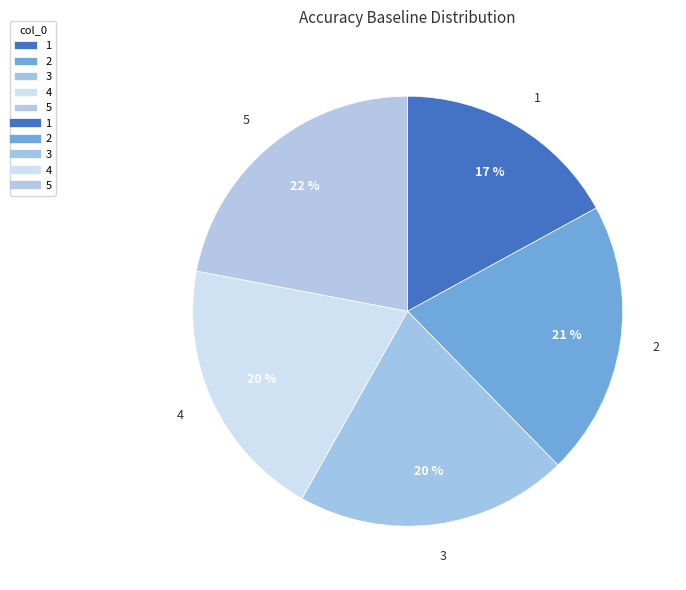

Is 1 the majority of the pie?

No